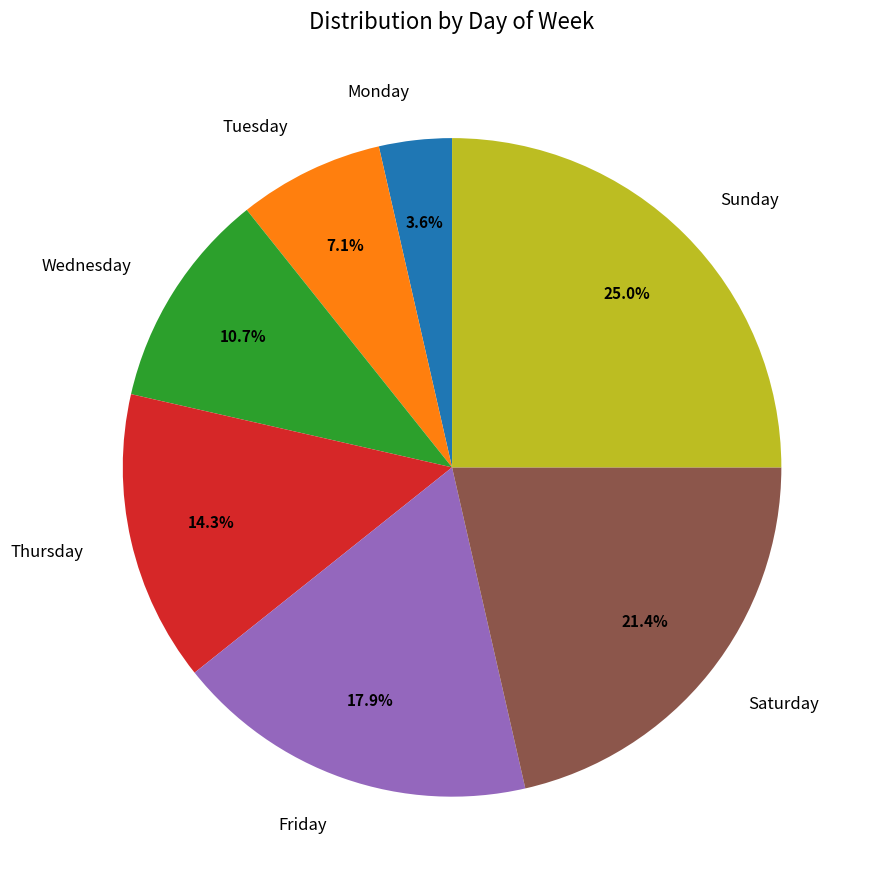

Do Wednesday and Friday together represent more than half of the pie?

No